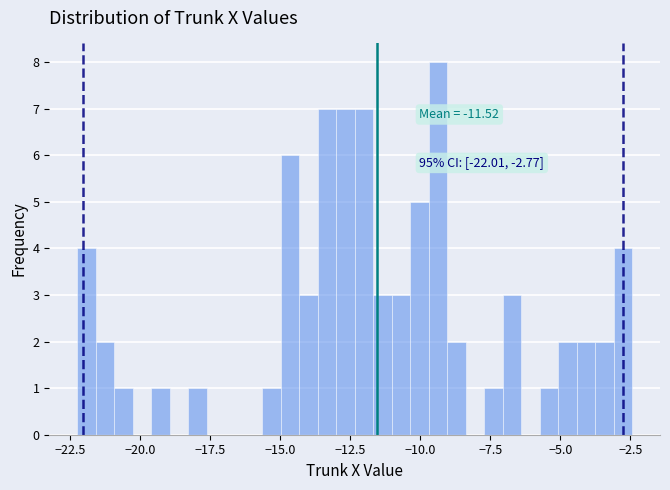

Around what value on the x-axis is the tallest bar? Give the approximate position of its centre, as read against the axis.

-9.5